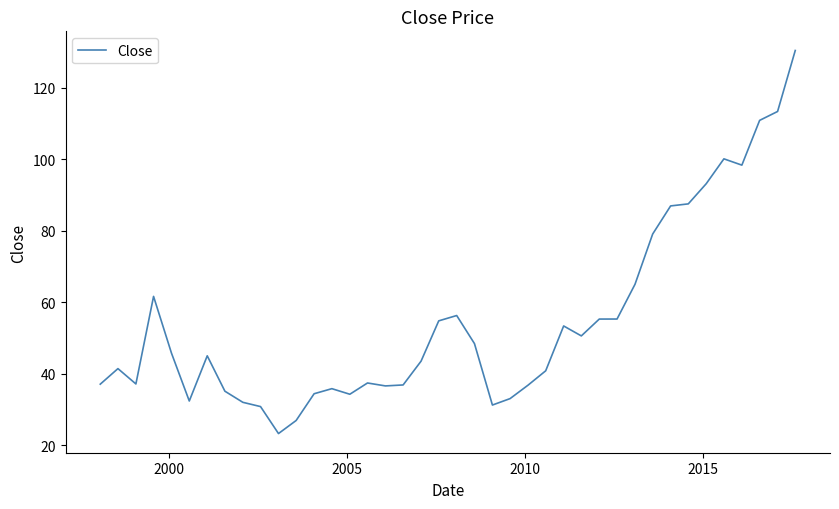

What is the greatest value displayed?

130.5